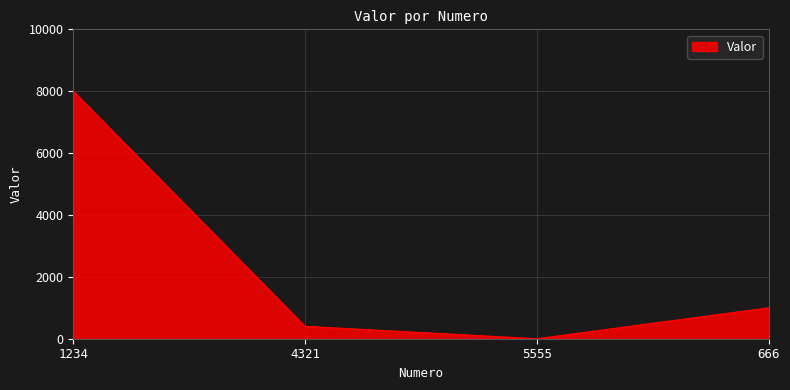

Approximately how many times larger is the value at 4321 compared to 666?

0.4